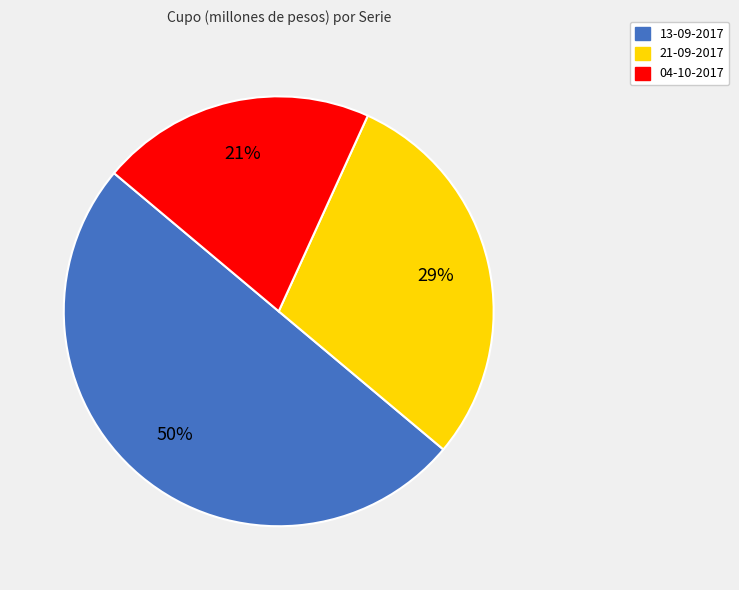

How many segments does this pie chart have?

3